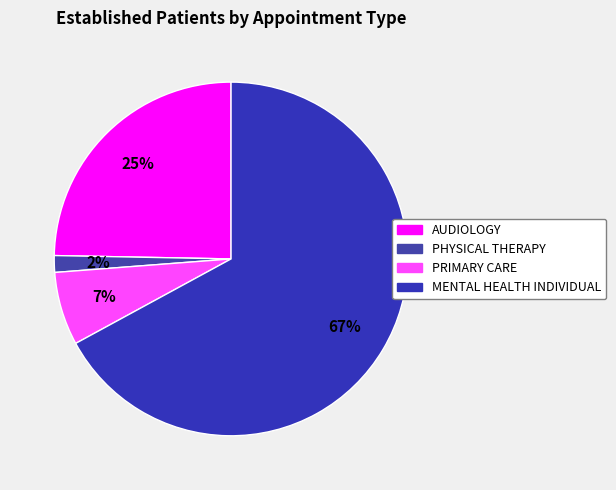

How many segments does this pie chart have?

4